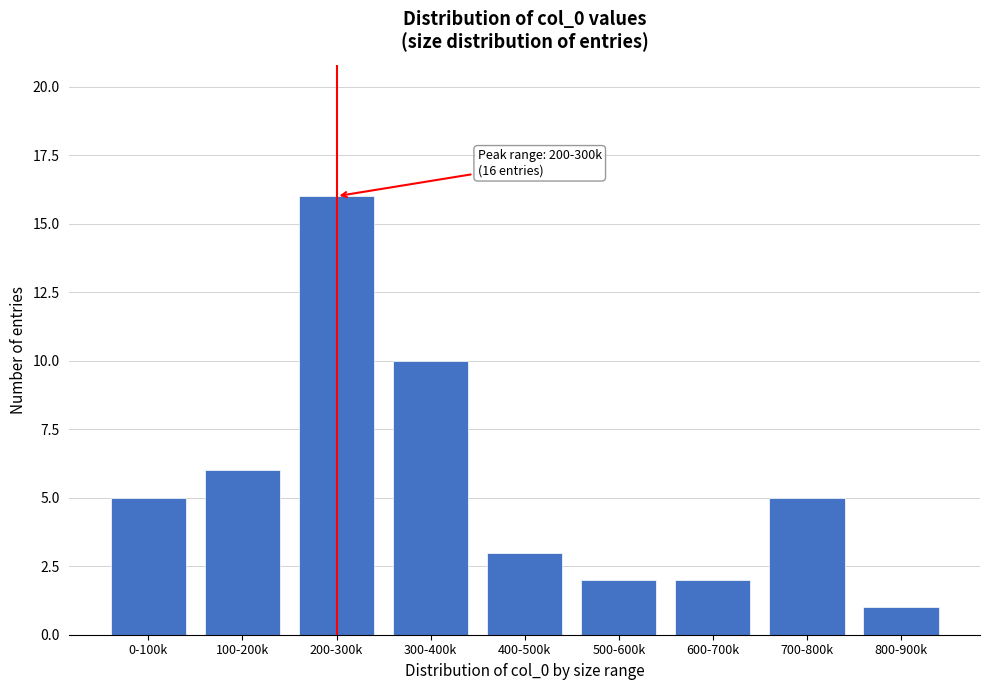

Reading right to left, extract all data points from this chart.

1	5	2	2	3	10	16	6	5